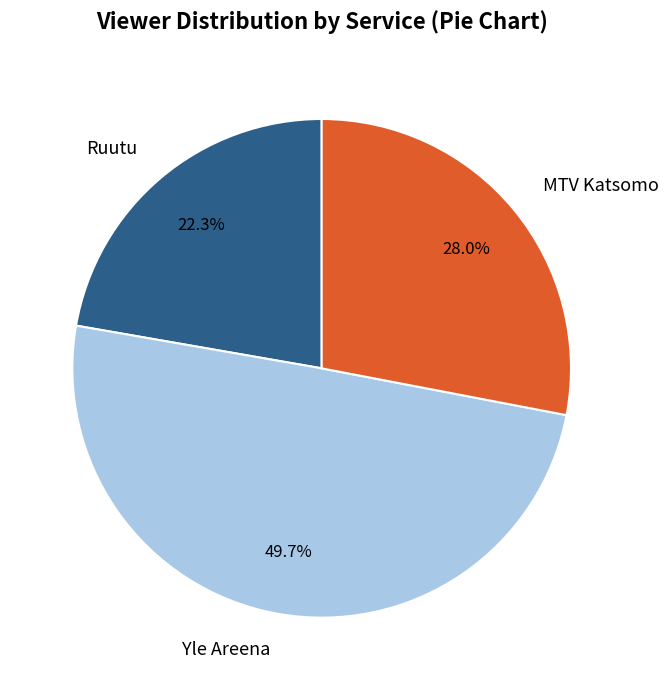

Count the number of slices in the pie.

3